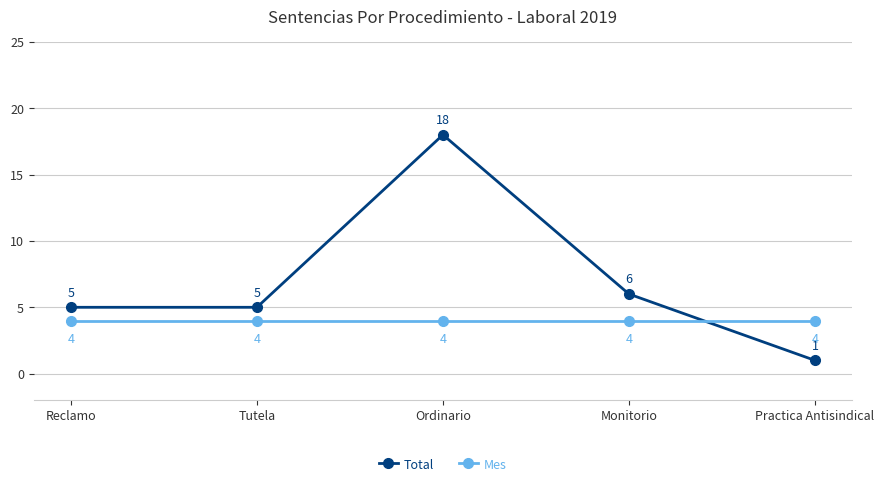

At which category is the sum across all series the highest?

Ordinario